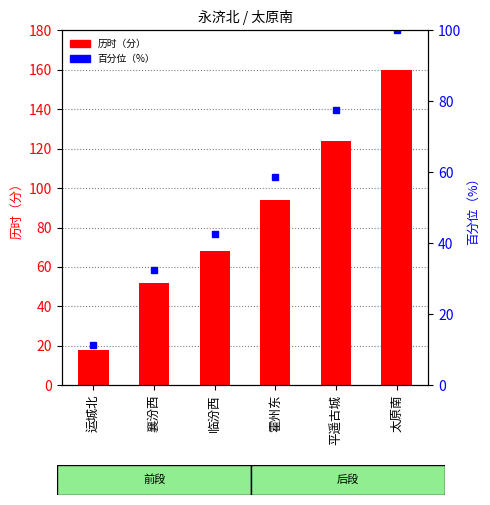

What is the smallest value displayed?

11.2